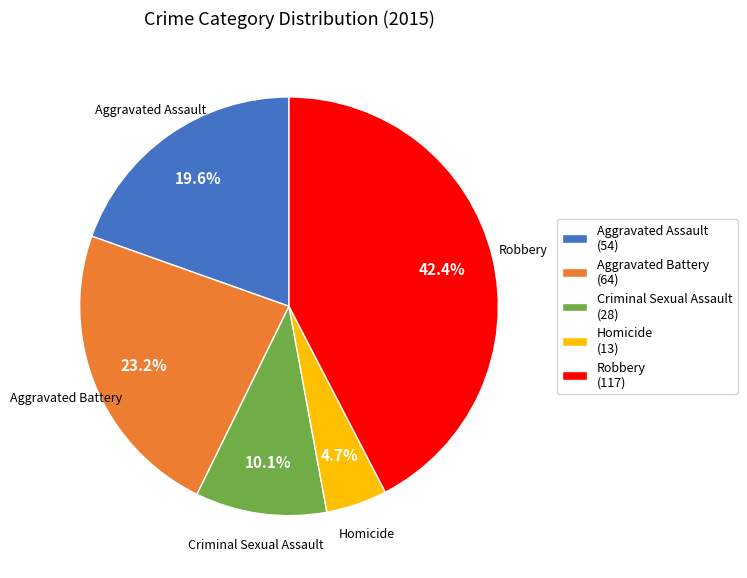

What is the ratio of the value at Robbery to the value at Criminal Sexual Assault?

4.2